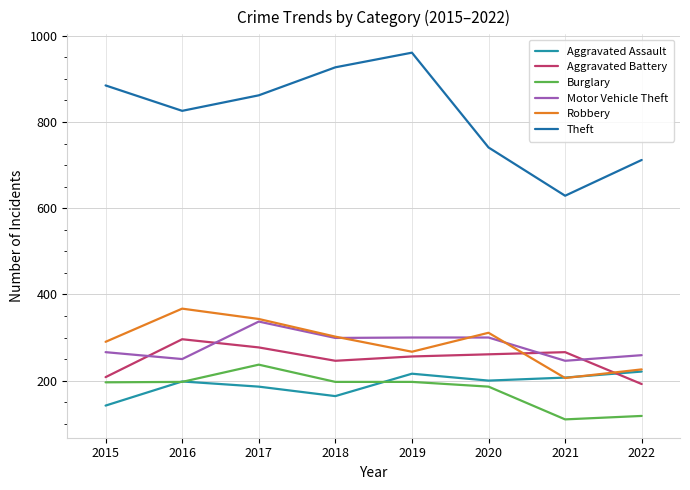

What value does the Robbery series have at 2019, to the nearest 5?

265